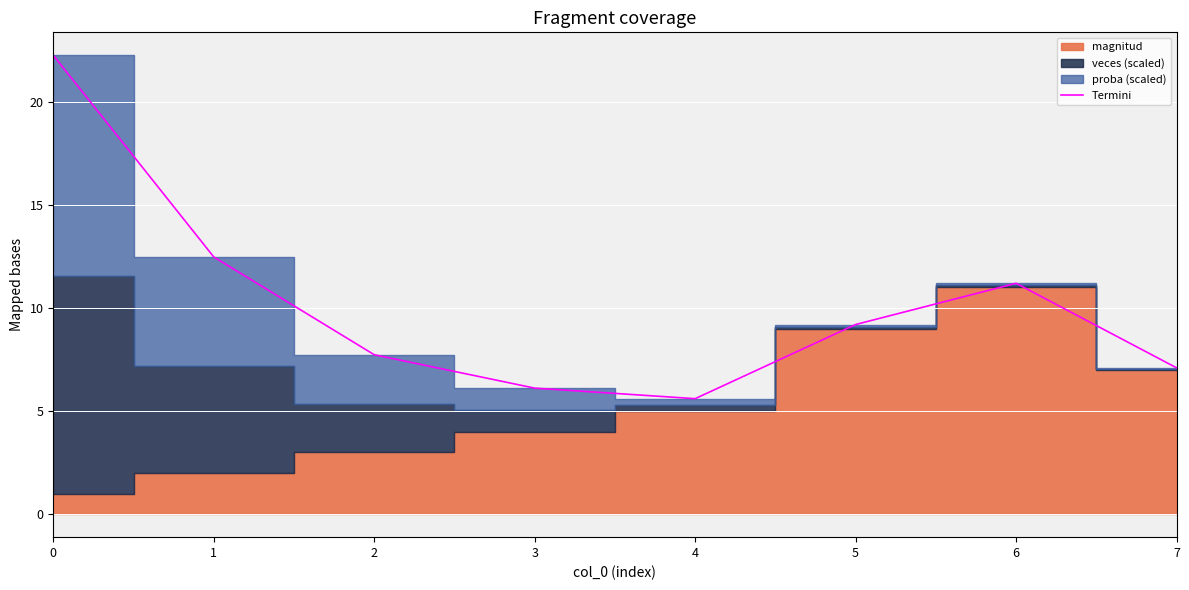

What is the ratio of the value at 1 to the value at 3?

2.0